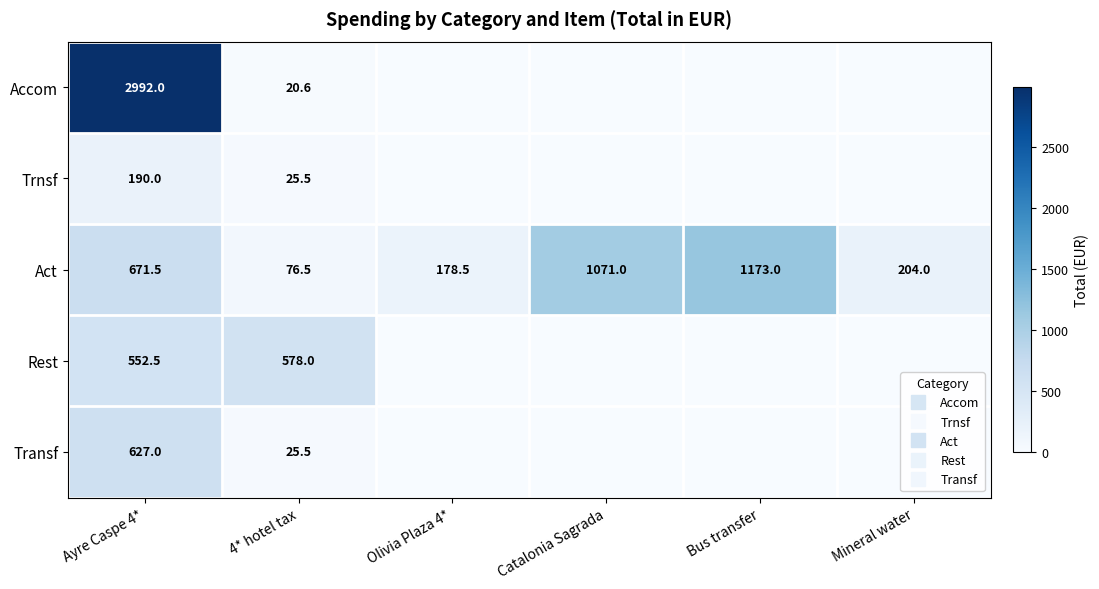

Is it true that Act equals 130.9 at 4* hotel tax?

False